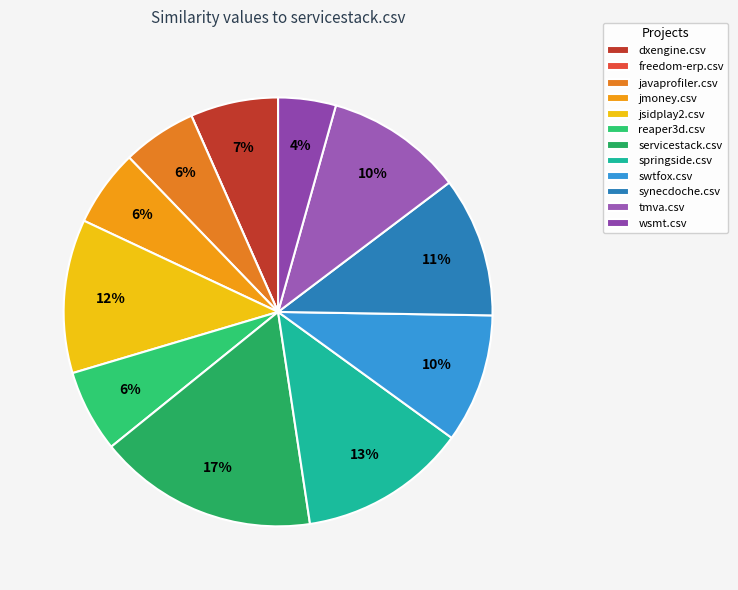

Is it true that jmoney.csv is 6% of the pie?

True